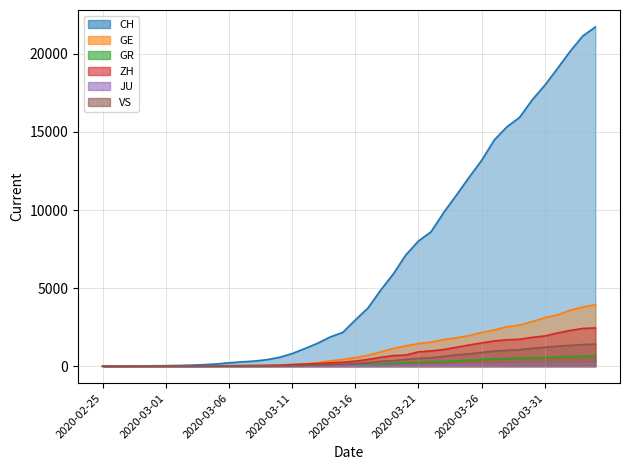

What is the value of the CH point at the 32nd from the left?

14488